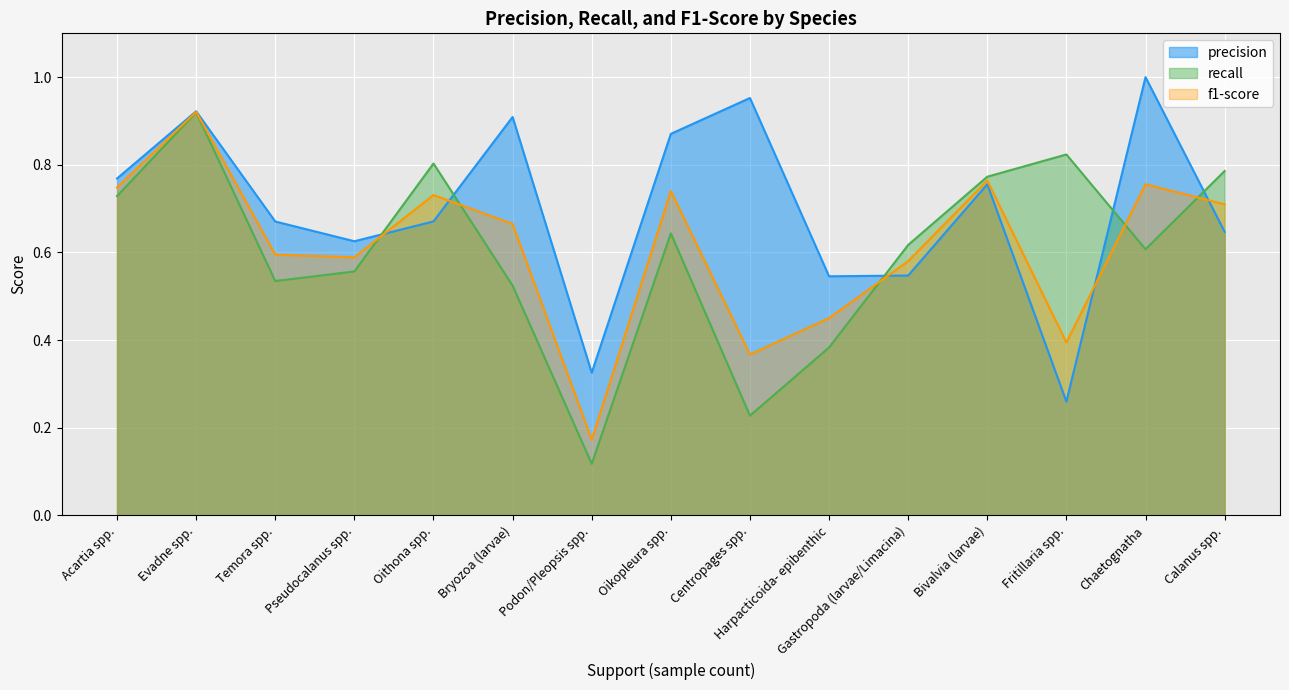

Rank the categories by precision value from highest to lowest.

Chaetognatha, Centropages spp., Evadne spp., Bryozoa (larvae), Oikopleura spp., Acartia spp., Bivalvia (larvae), Oithona spp., Temora spp., Calanus spp., Pseudocalanus spp., Gastropoda (larvae/Limacina), Harpacticoida- epibenthic, Podon/Pleopsis spp., Fritillaria spp.